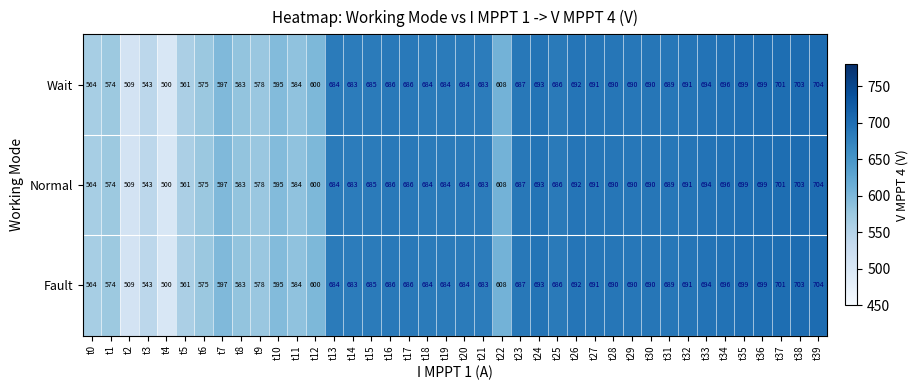

What is the total value across all series at t35?

2097